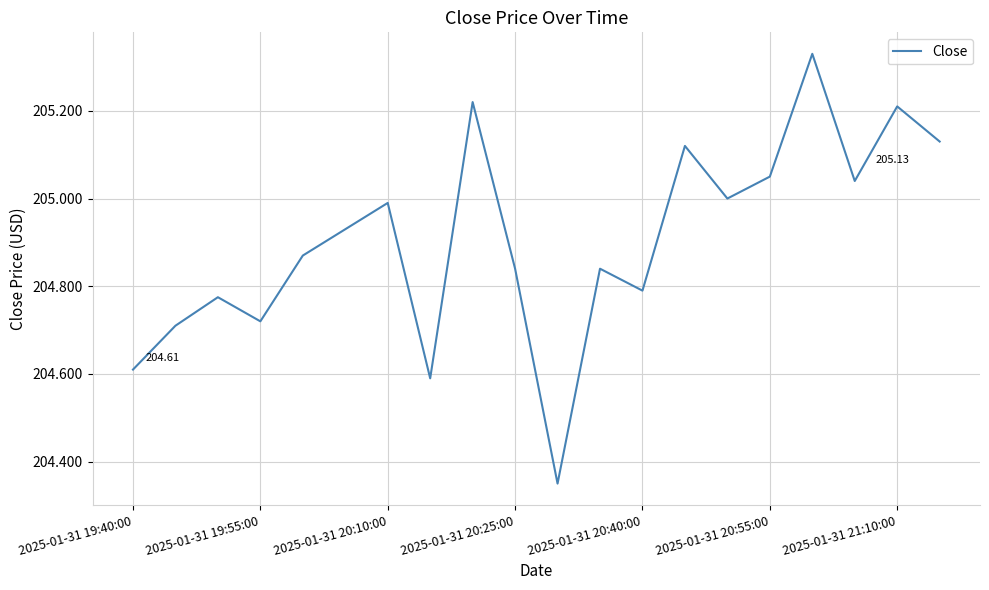

What is the difference between the maximum and minimum values?

1.0